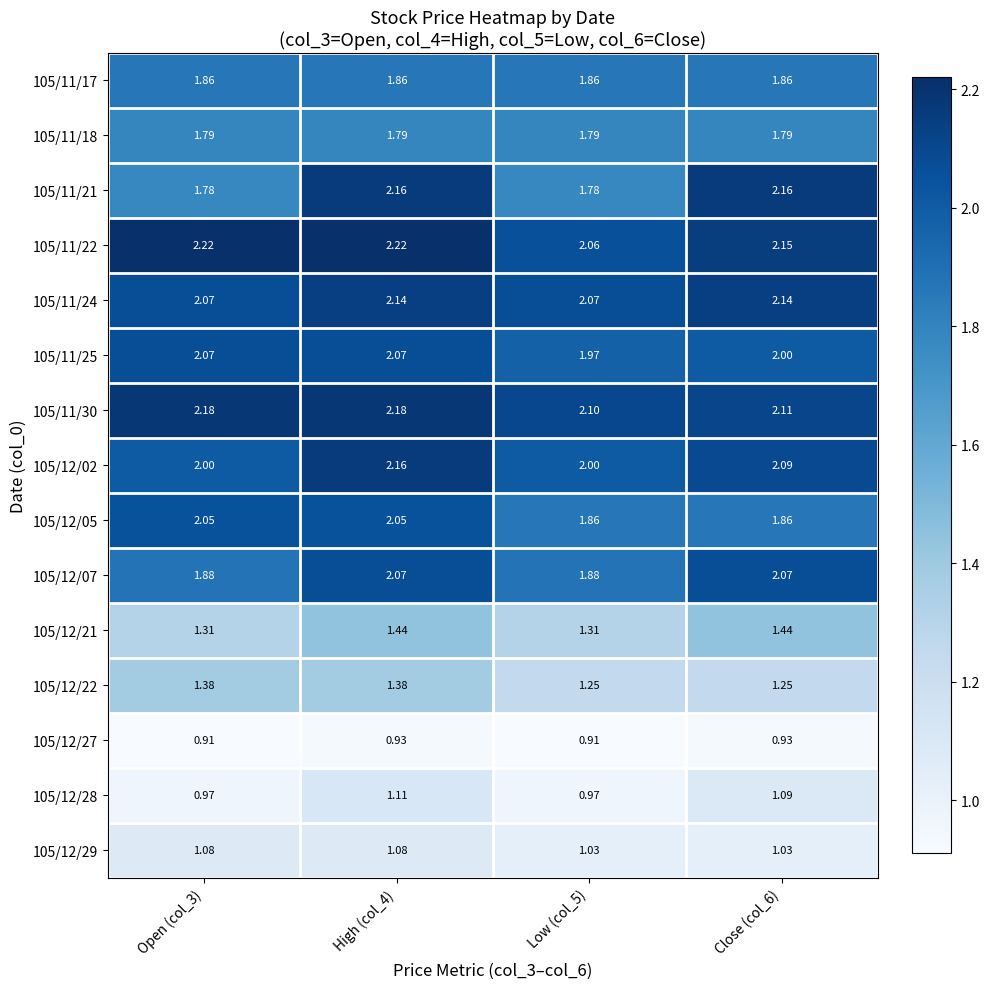

What is the maximum value shown in the chart?

2.2